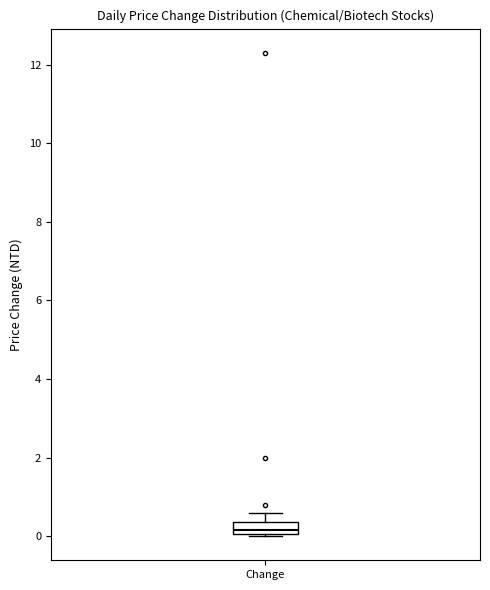

Where is the upper edge of the box for Change on the y-axis? The values are not printed on the chart, so give them approximately, as read against the axis.

0.4